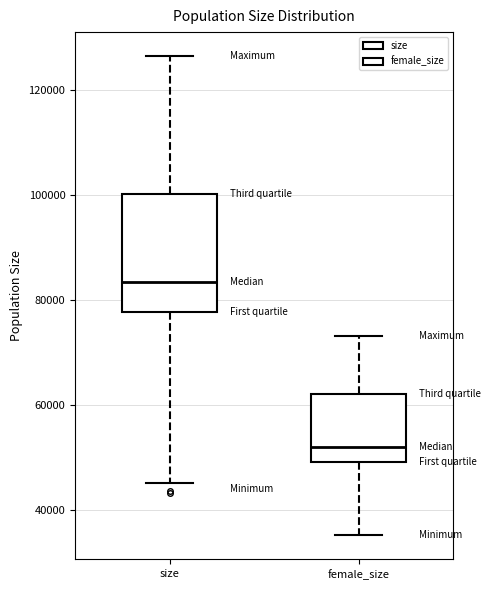

Where does the median line of the box for female_size sit on the y-axis? The values are not printed on the chart, so give them approximately, as read against the axis.

52000